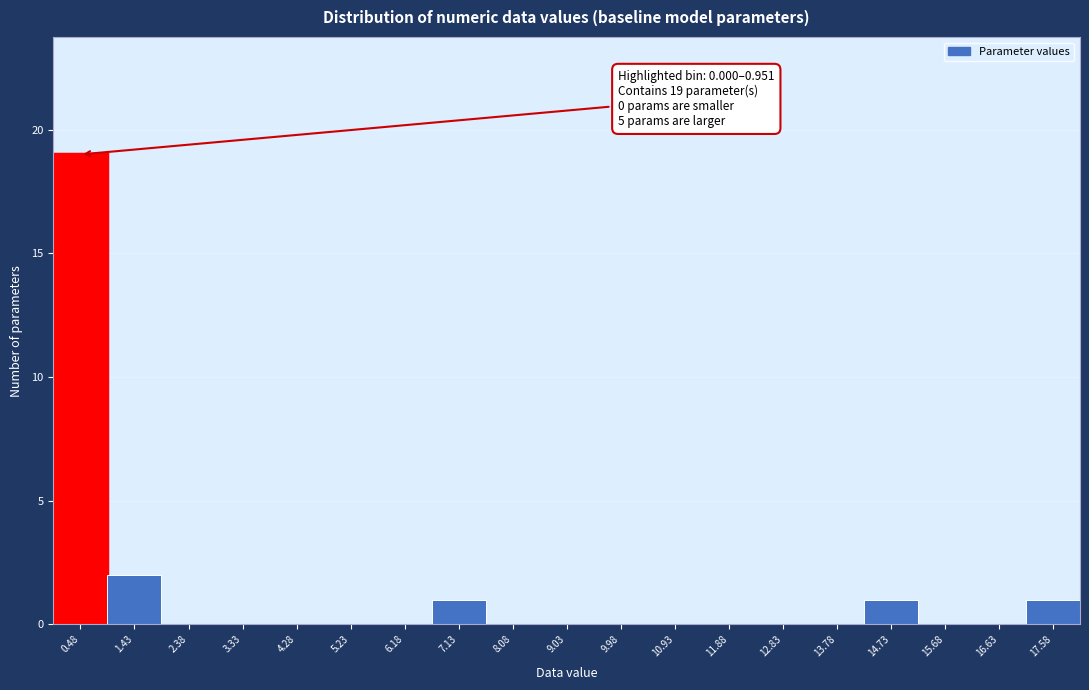

Over which range of the x-axis is the bar tallest?

0.0 to 1.0